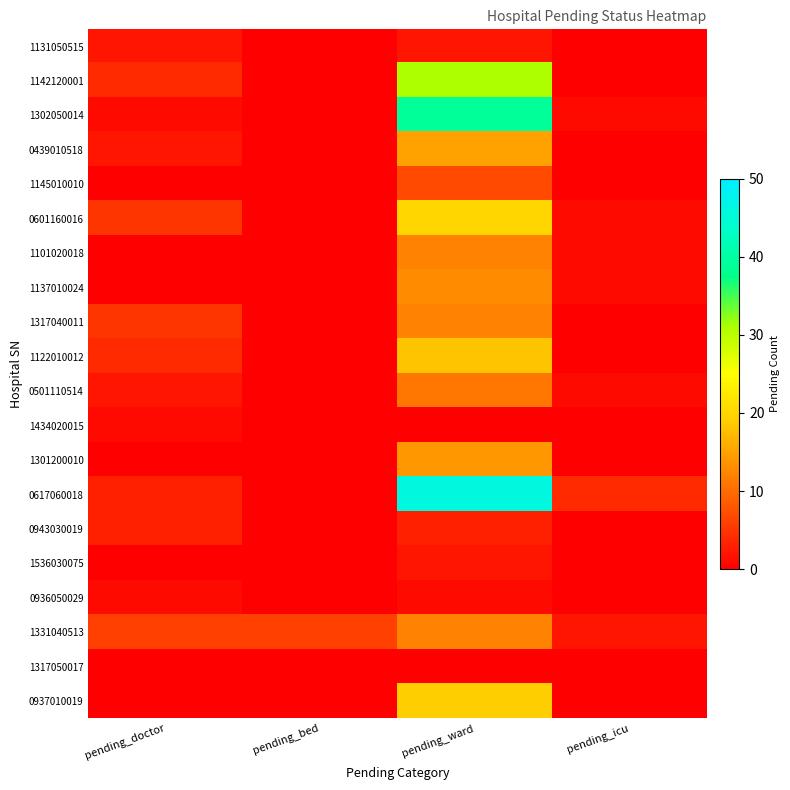

Which series has the largest total across all categories?

0617060018